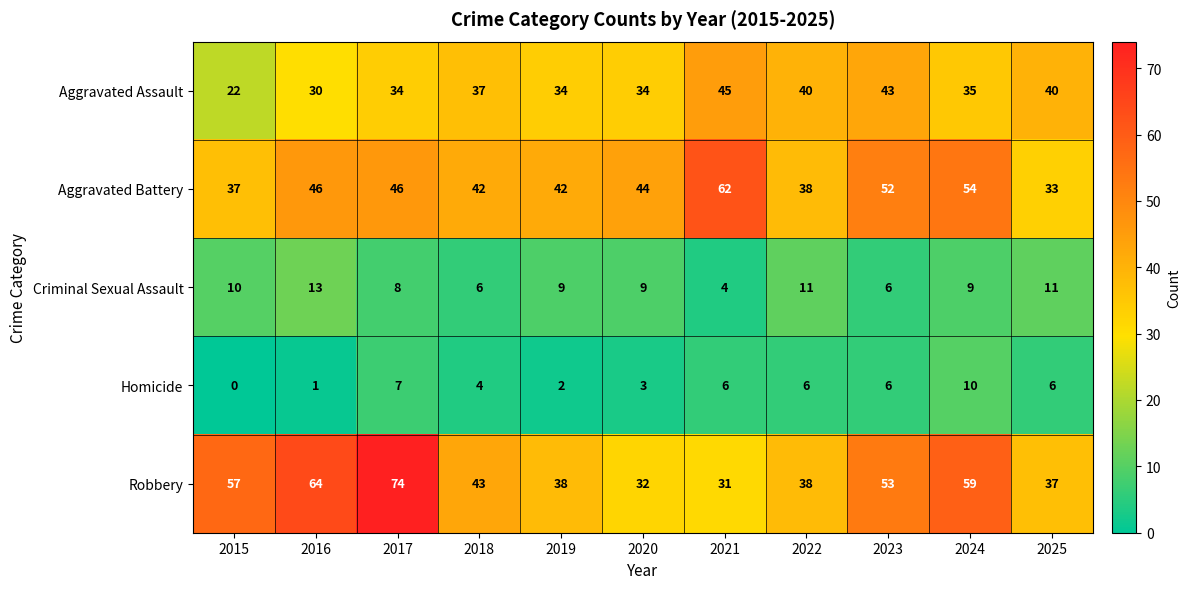

What is the maximum value shown in the chart?

74